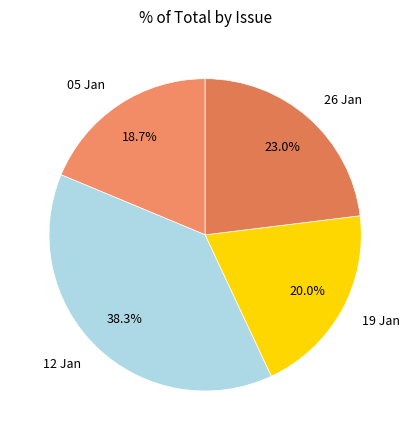

How many segments does this pie chart have?

4